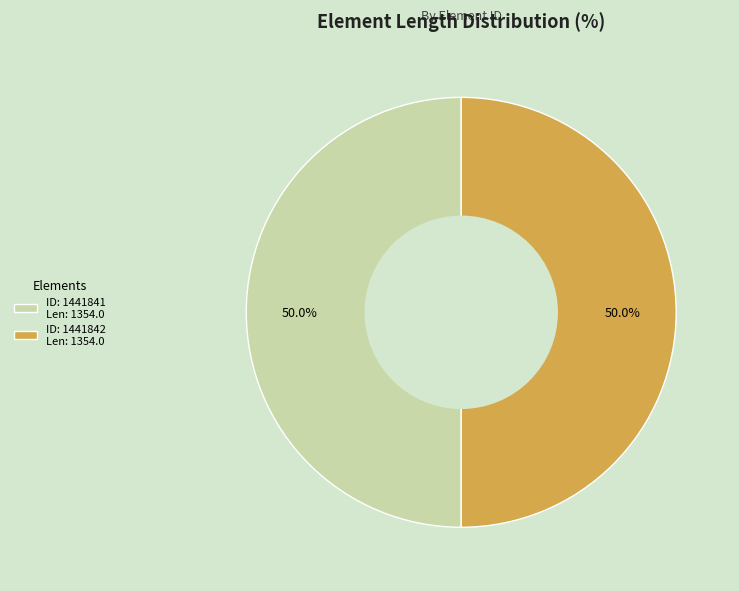

What is the ratio of the value at ID: 1441841 Len: 1354.0 to the value at ID: 1441842 Len: 1354.0?

1.0